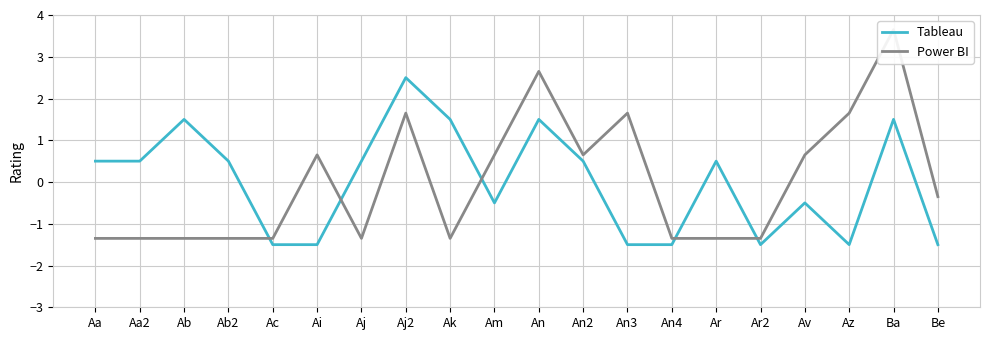

What is the difference between the highest and lowest values at Ba?

2.1